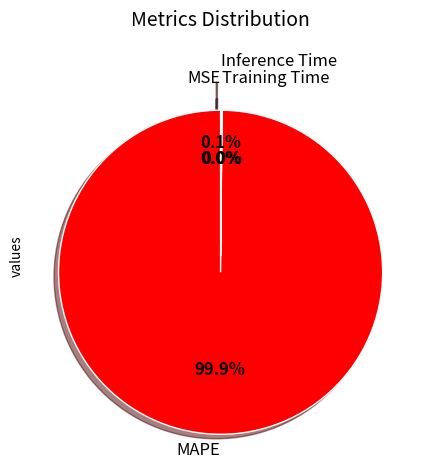

What is the largest slice in the pie chart?

MAPE